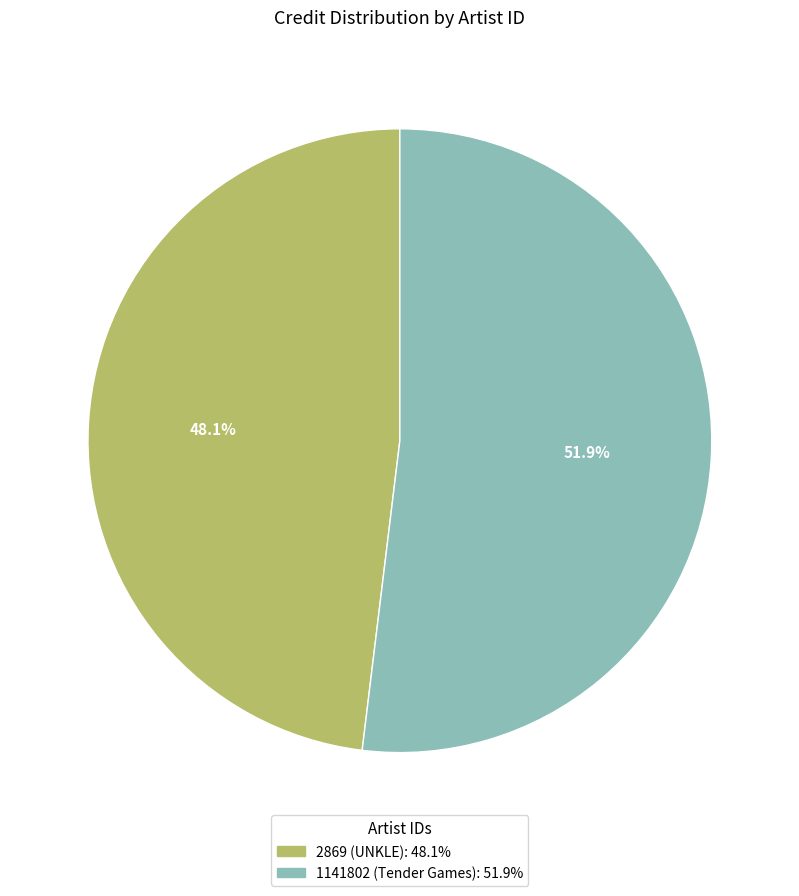

To the nearest percent, what is the average slice percentage?

50%